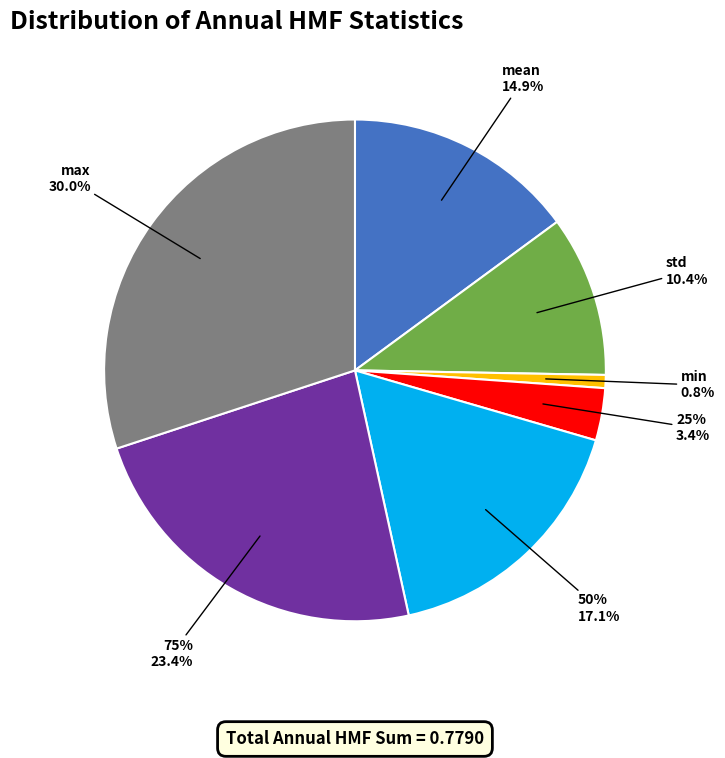

Rank the categories by value from lowest to highest.

min, 25%, std, mean, 50%, 75%, max